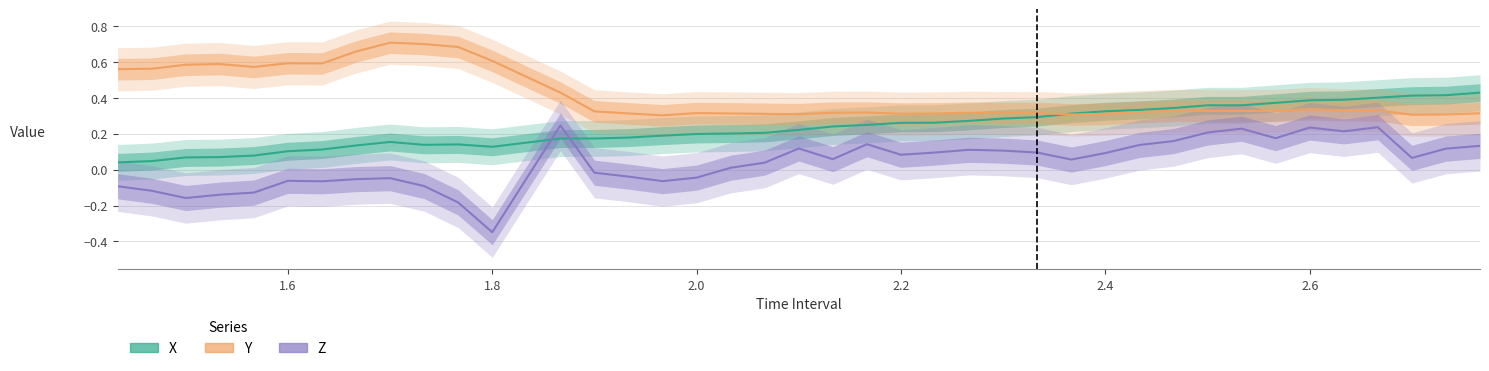

What is the value of the X point at the 40th from the left?

0.4